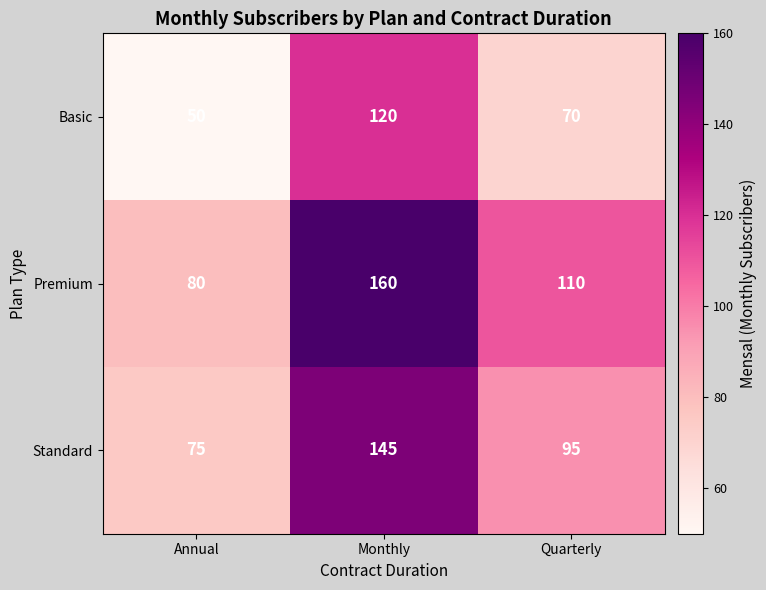

What is the maximum value for Basic?

120